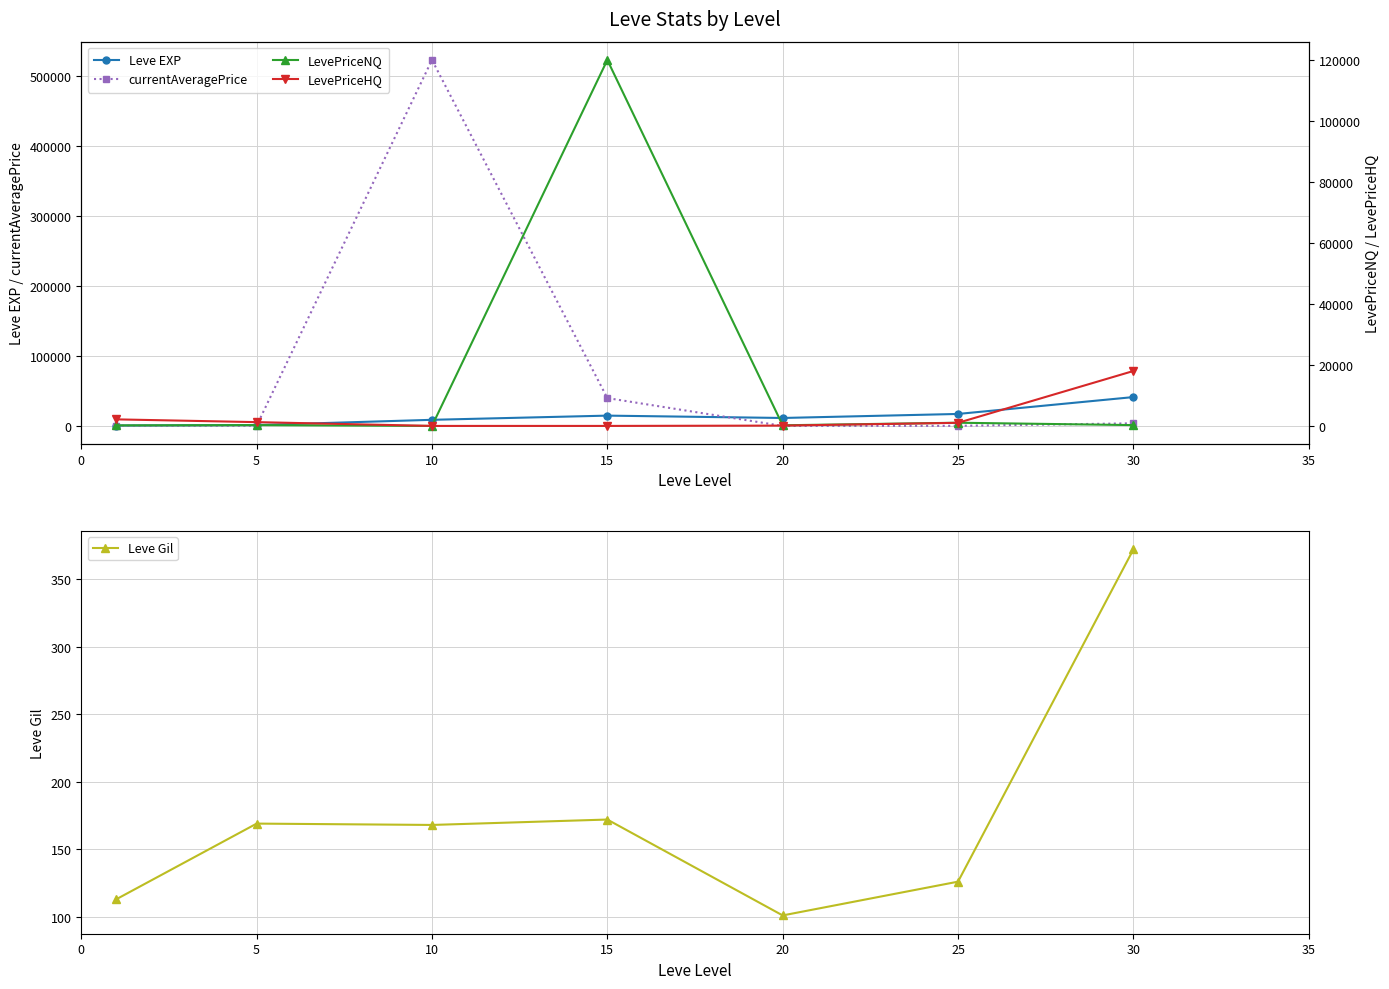

Between 10 and 5, which is larger?

10